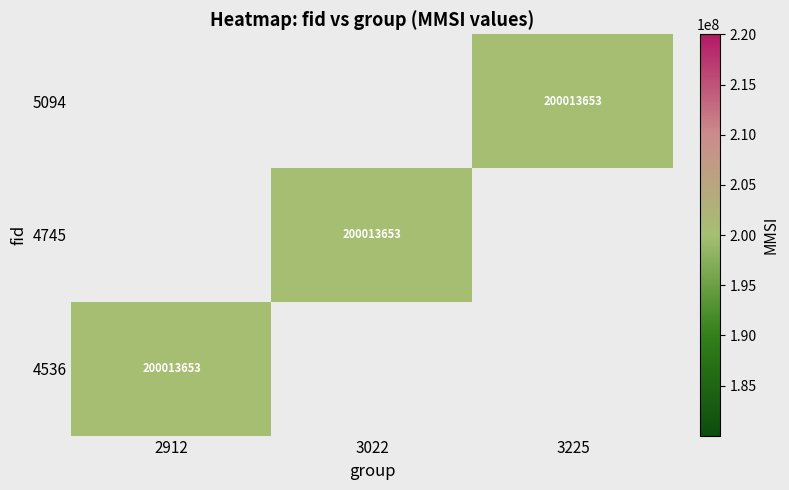

What is the maximum value shown in the chart?

200013653.0